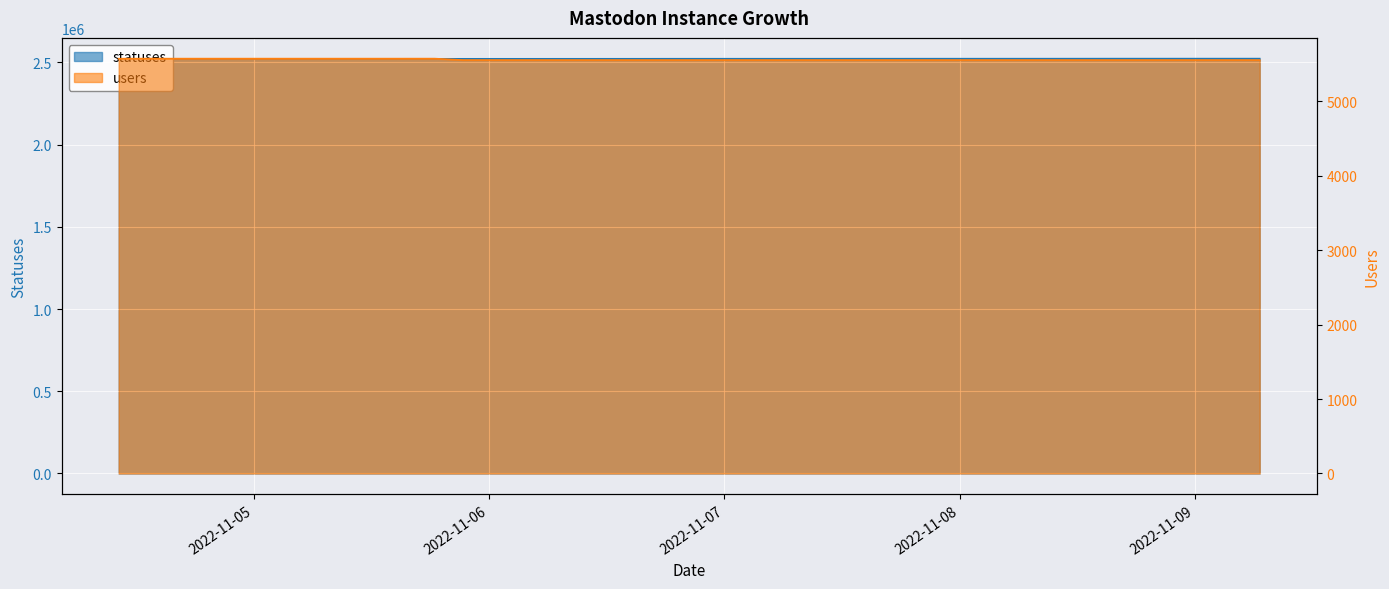

What is the total value across all series at 2022-11-08 18:32?

2527611